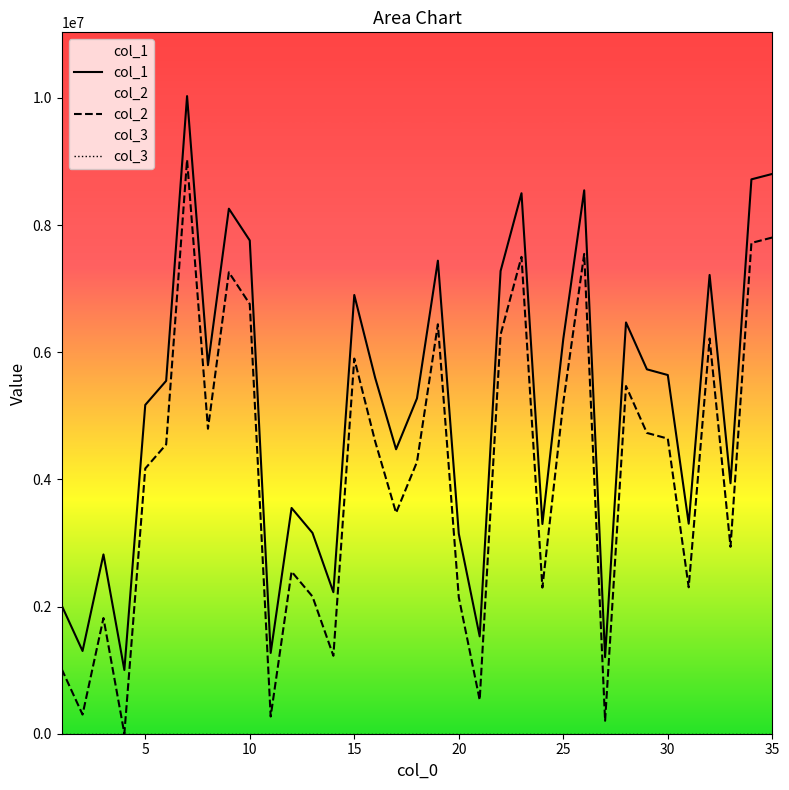

True or false: col_1 and col_2 cross at least once.

False